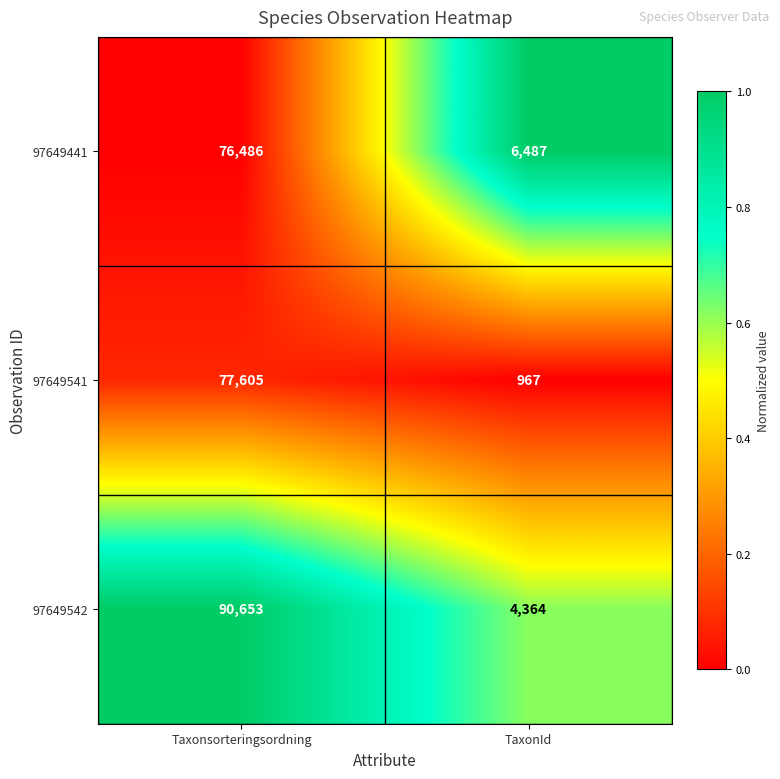

Reading right to left, list all the values displayed in this chart.

97649441: 6487	76486
97649541: 967	77605
97649542: 4364	90653